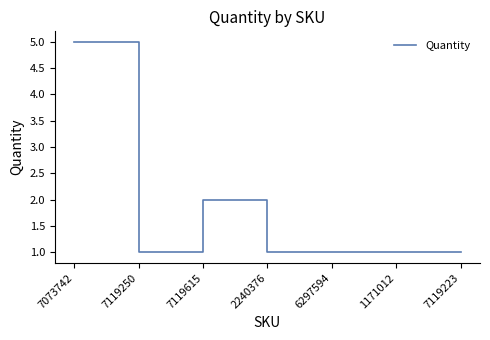

Which category has the highest value across all series?

7073742